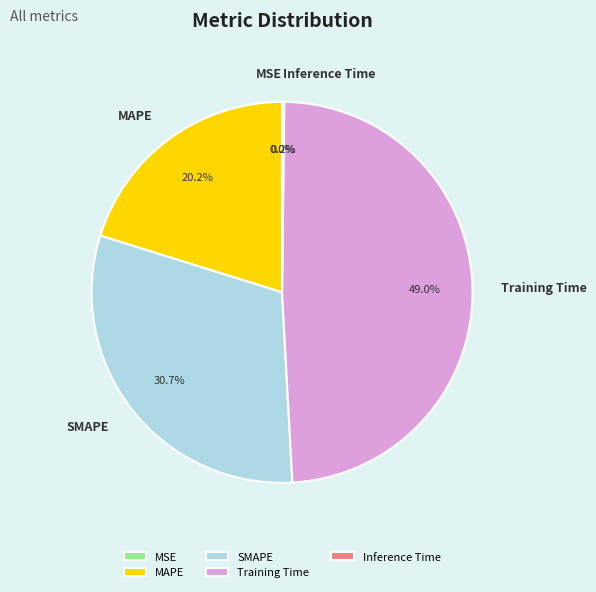

Is there a majority slice in this chart?

No